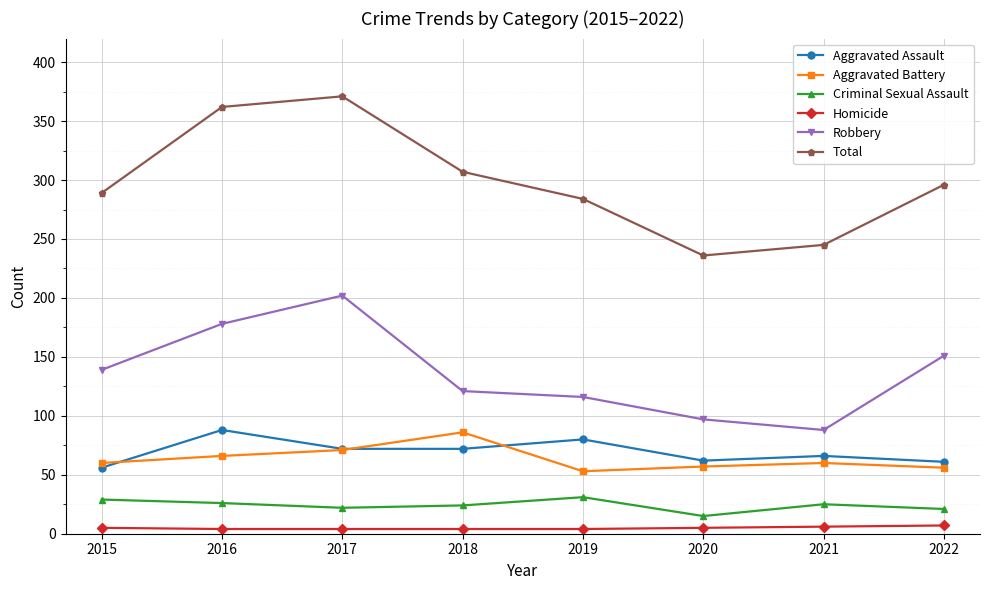

What is the difference between the highest and lowest values at 2017?

367